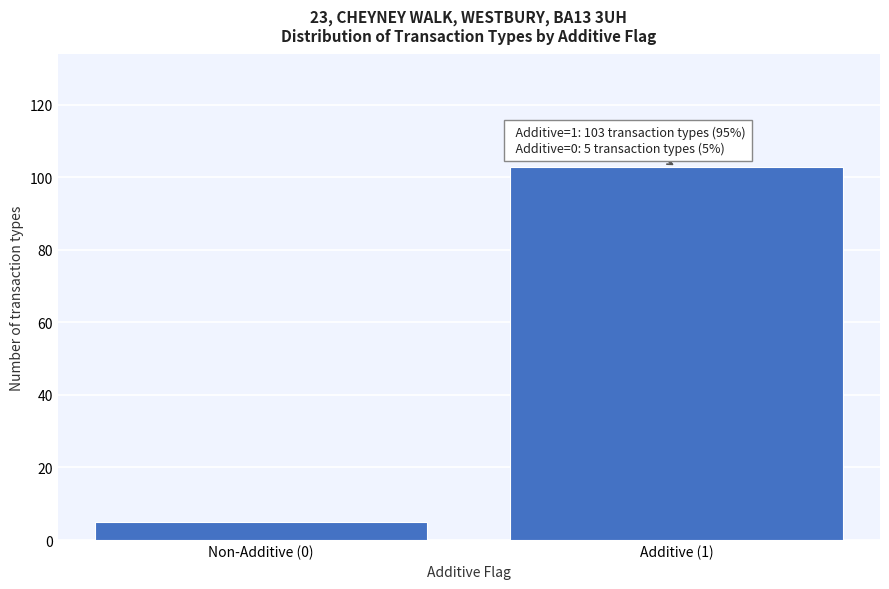

Reading left to right, transcribe all the data shown in this chart.

5	103